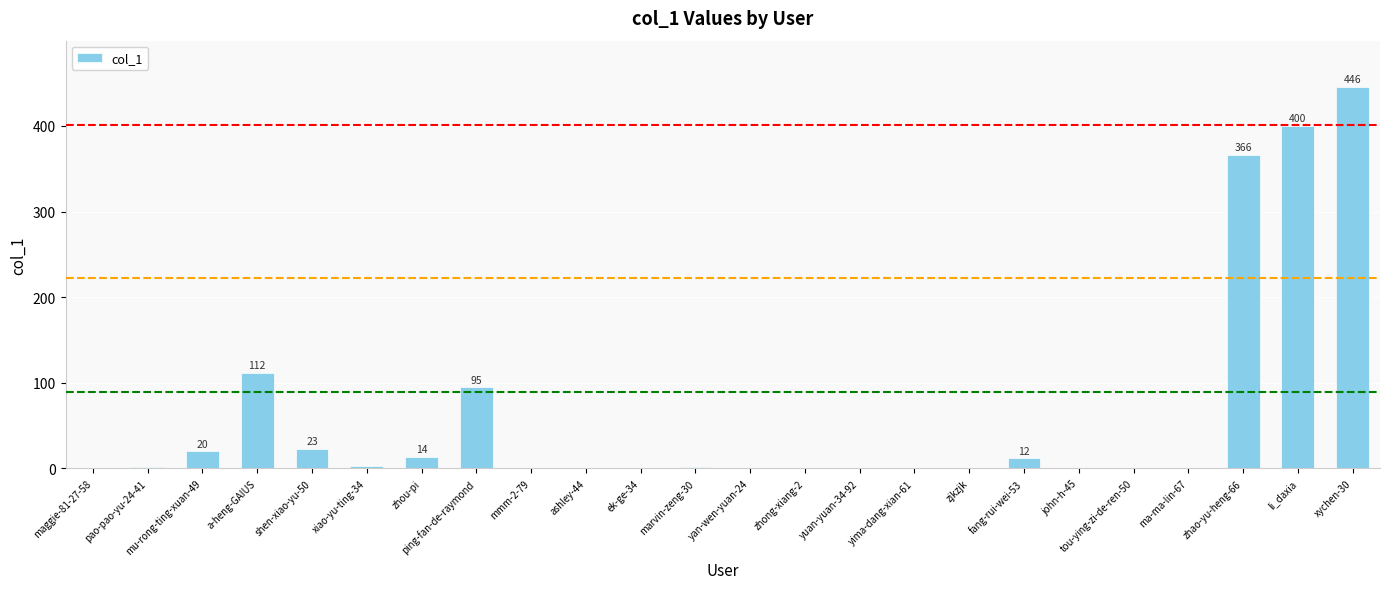

At which label is the value closest to 223?

a-heng-GAIUS